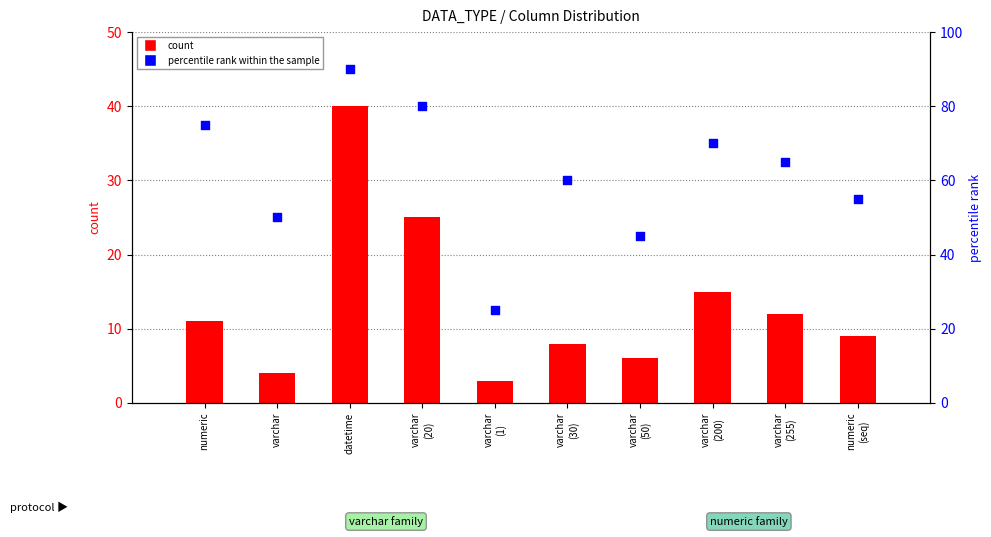

At which category is the sum across all series the highest?

datetime